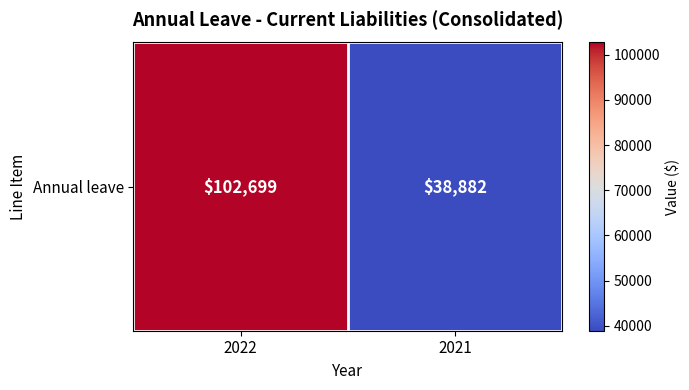

List the labels in order of value, largest first.

2022, 2021